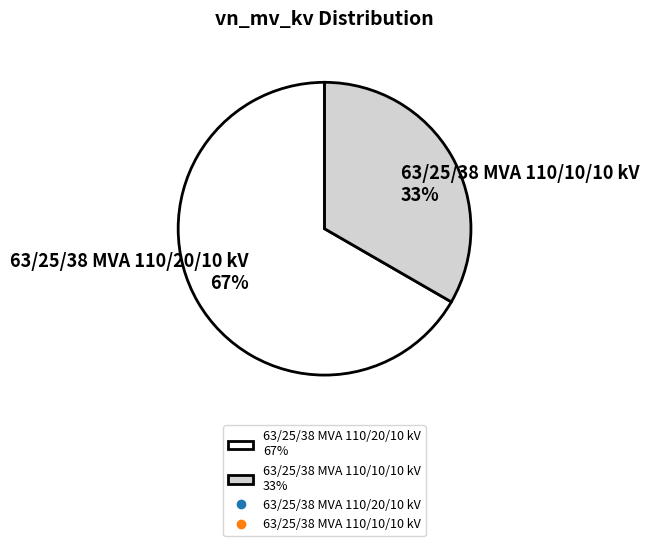

Combined, do 63/25/38 MVA 110/10/10 kV 33% and 63/25/38 MVA 110/20/10 kV 67% account for over 50%?

Yes